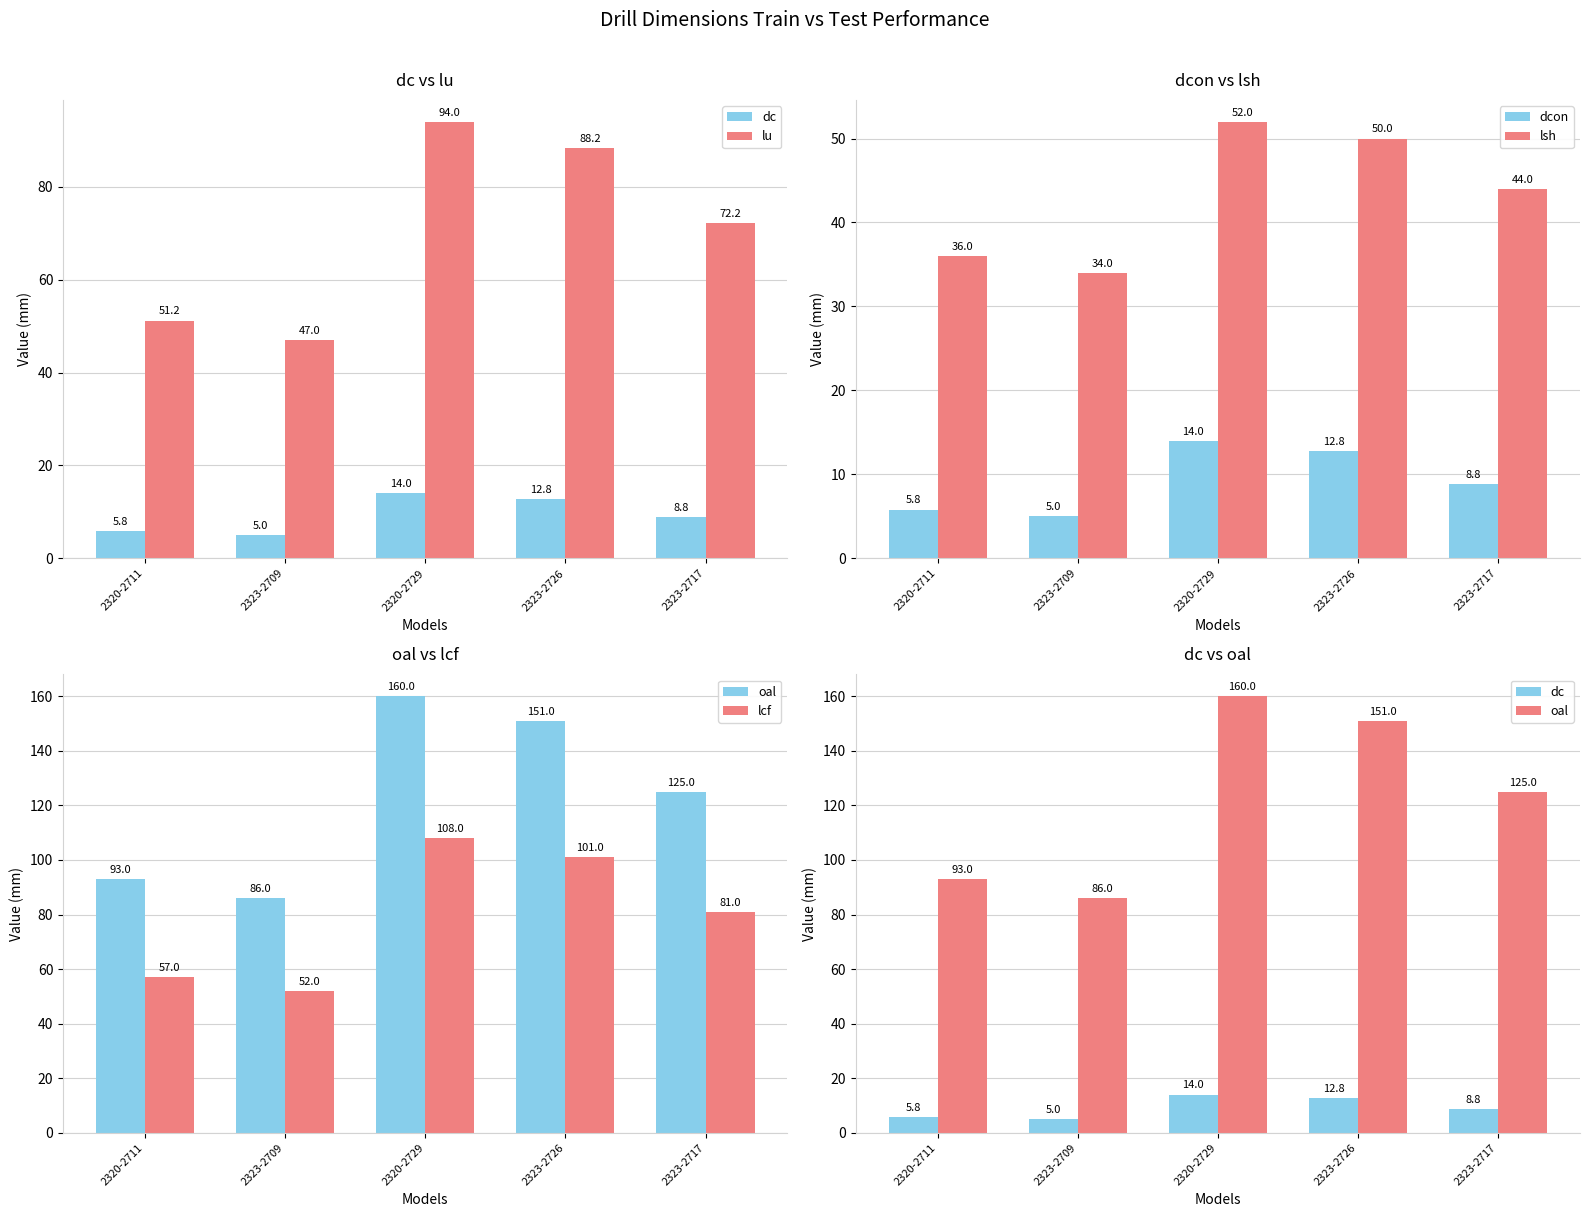

Between 2323-2726 and 2323-2717, which series saw the biggest shift?

oal